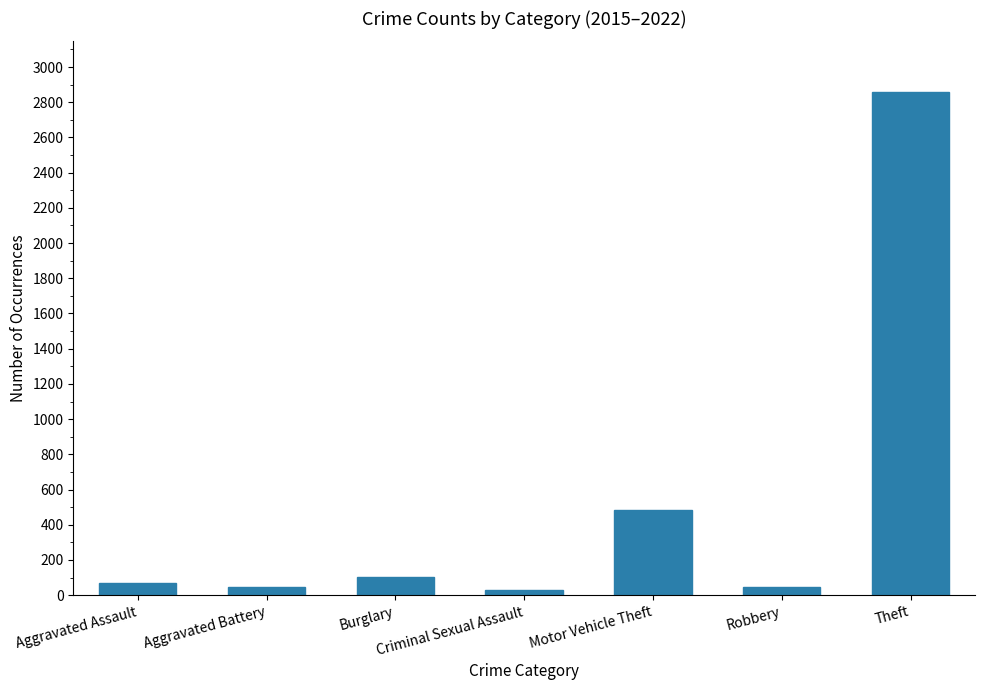

Reading left to right, what are all the values shown in this chart?

68	46	104	30	482	46	2860